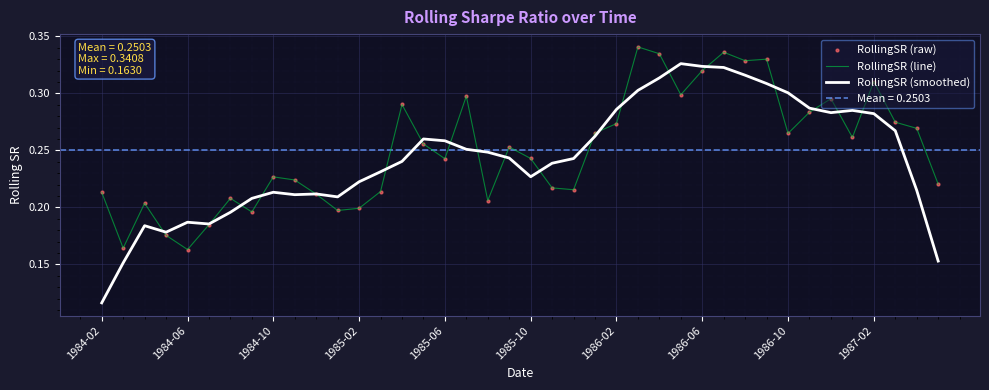

At how many categories does at least one series exceed 0?

40